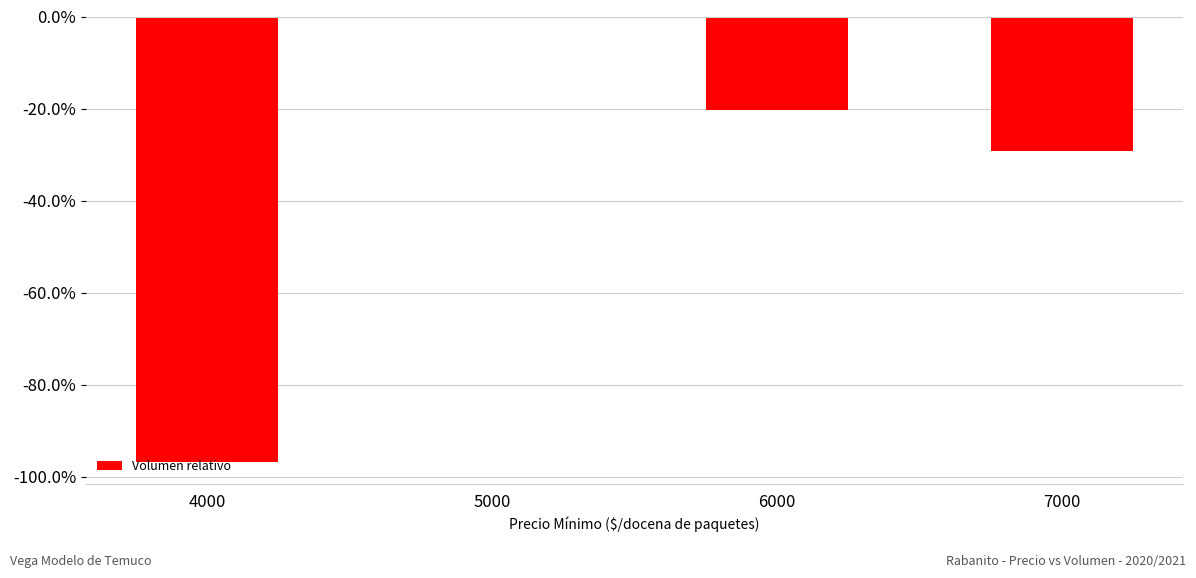

What is the difference between the second highest and minimum values?

0.8